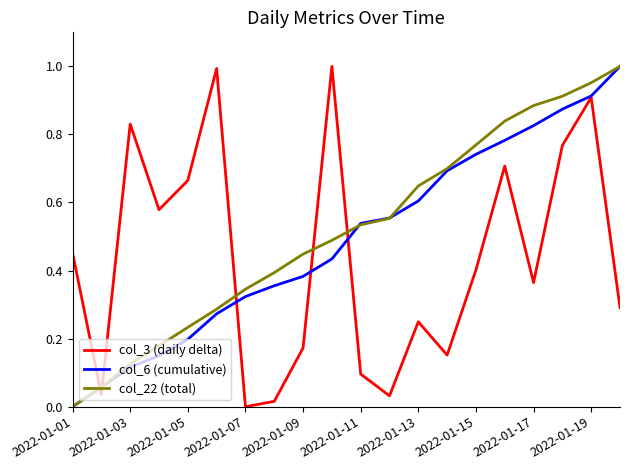

Does the chart have visible grid lines?

No